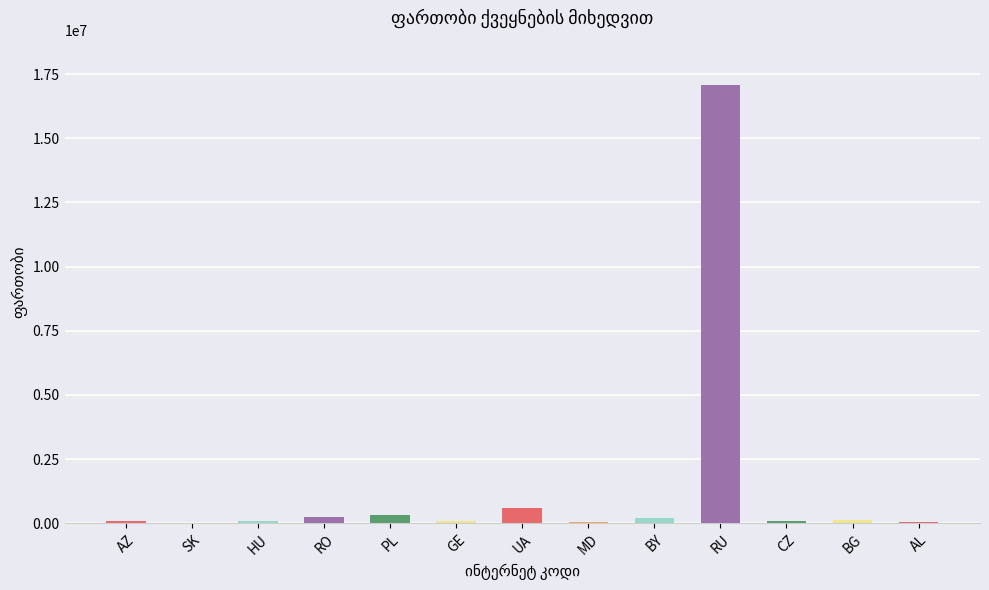

True or false: the data shows 17098242 at RU.

True